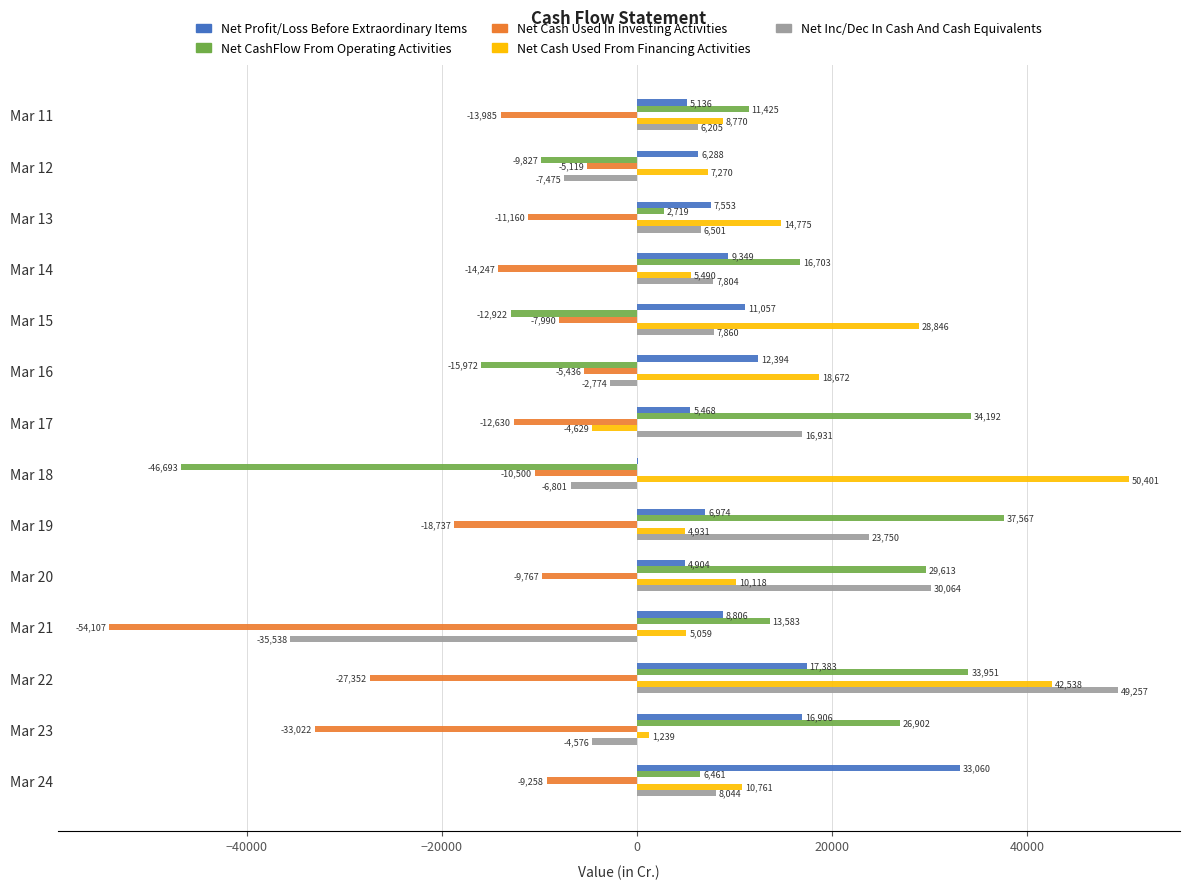

What are all the series names shown in the legend?

Net Profit/Loss Before Extraordinary Items, Net CashFlow From Operating Activities, Net Cash Used In Investing Activities, Net Cash Used From Financing Activities, Net Inc/Dec In Cash And Cash Equivalents